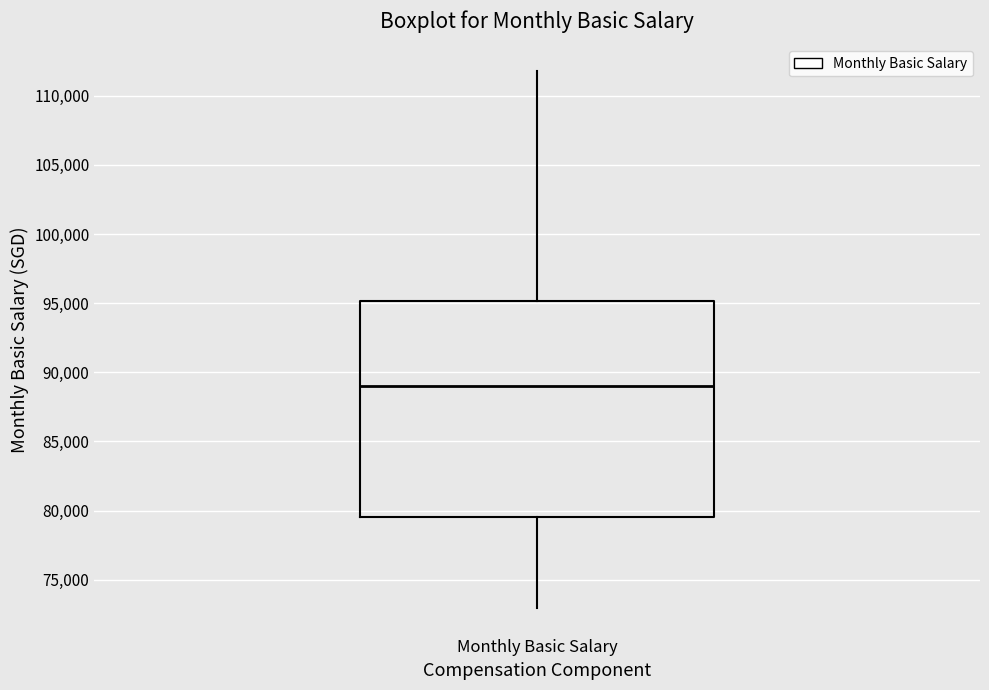

Read this box plot against the y-axis: the position of the median line, the range covered by the box, and the ends of both whiskers. The values are not printed on the chart, so give them approximately, as read against the axis.

median 89000, box 79500 to 95000, whiskers 73000 to 112000